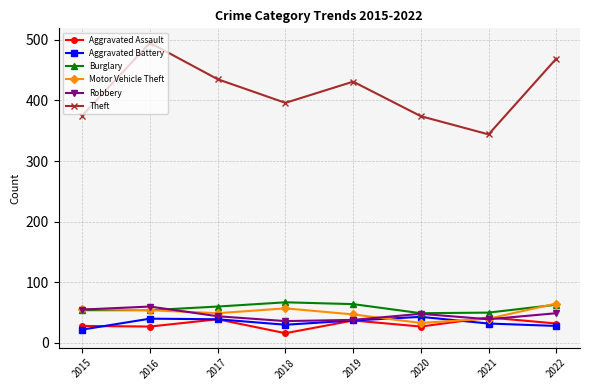

How many interior local peaks does the Theft series have?

2